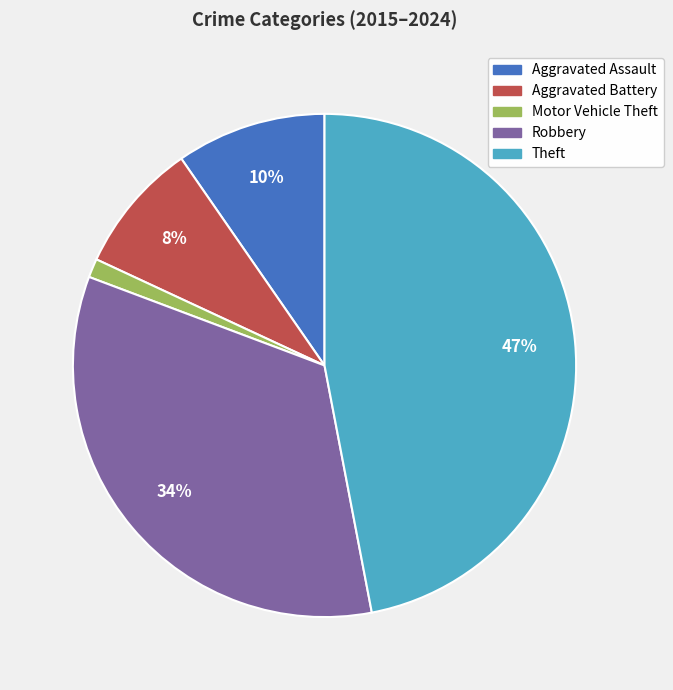

How many segments does this pie chart have?

5